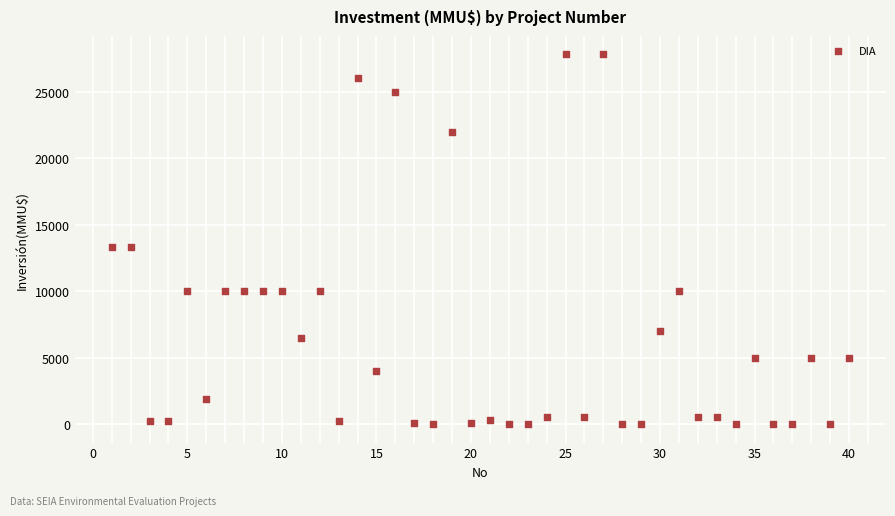

What is the range of Y values (max minus min)?

27800